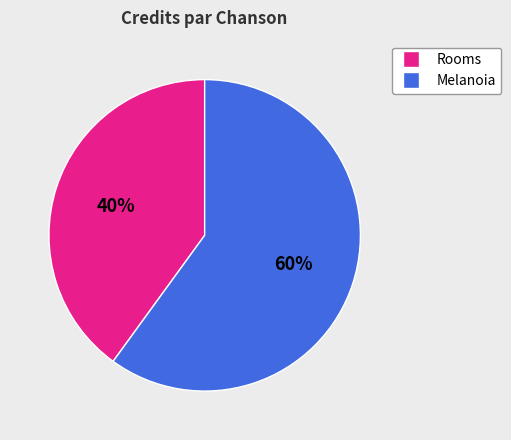

Between Rooms and Melanoia, which is larger?

Melanoia